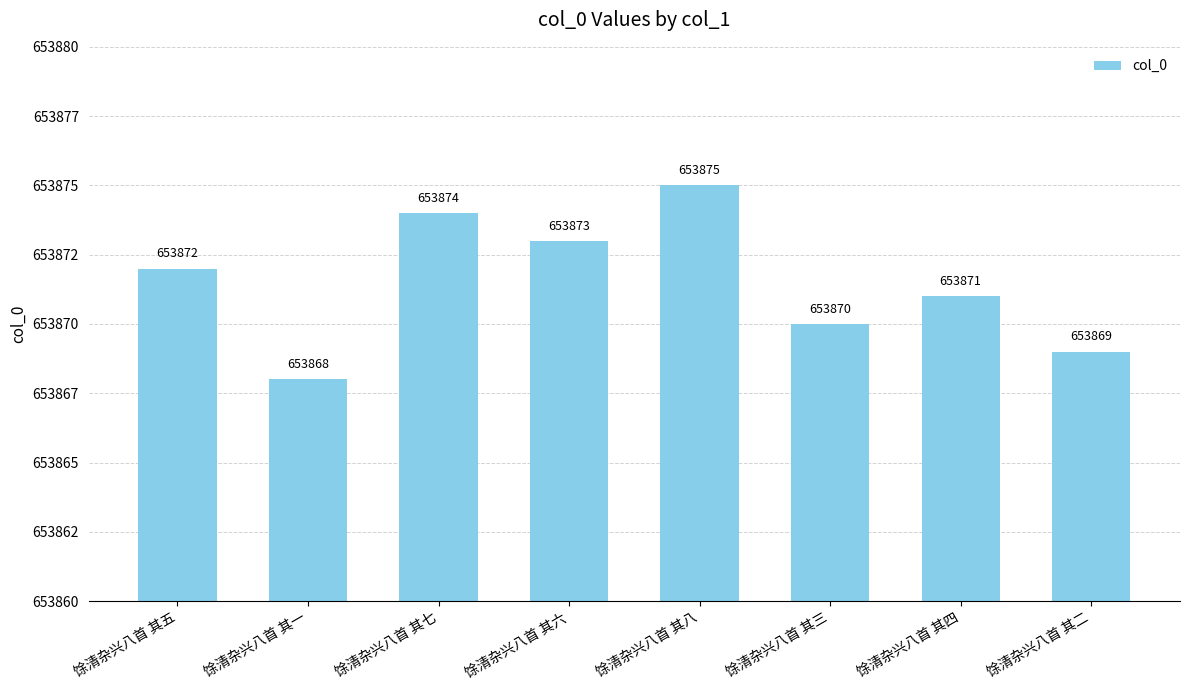

Are the bars horizontal?

No